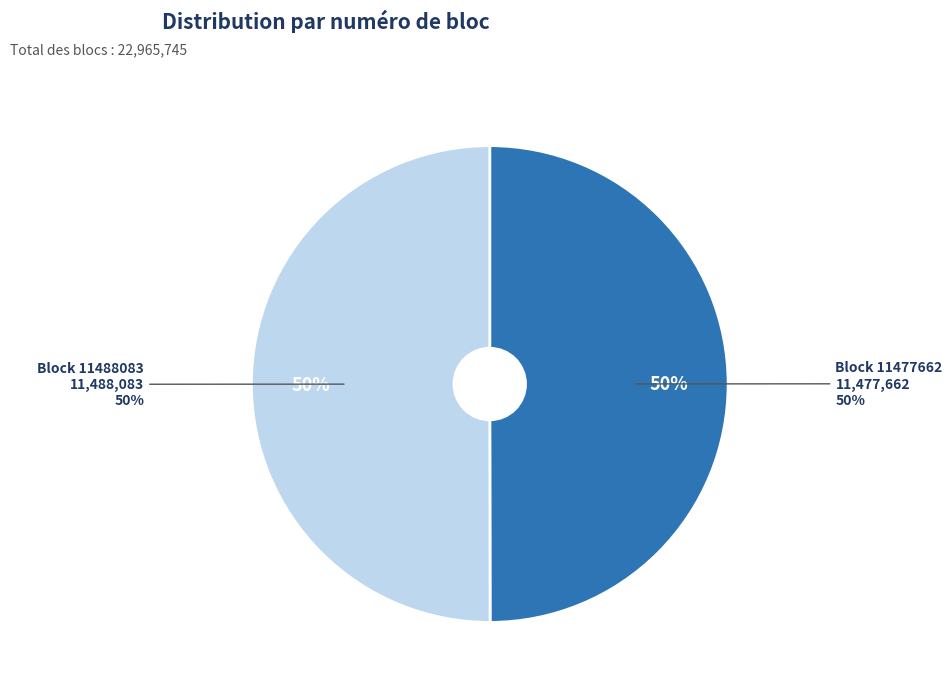

True or false: Block 11477662 accounts for 38% of the total.

False